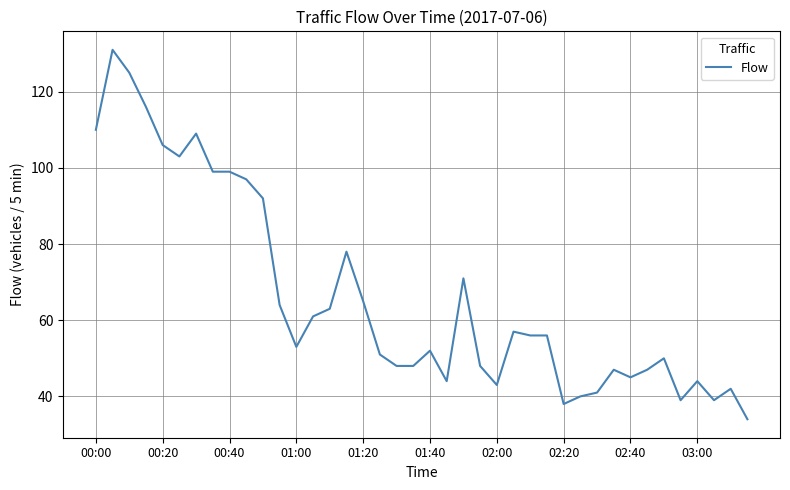

What is the difference between the maximum and minimum values?

97